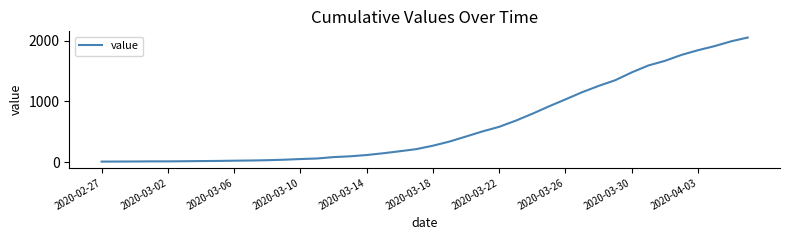

What is the difference between the maximum and minimum values?

2036